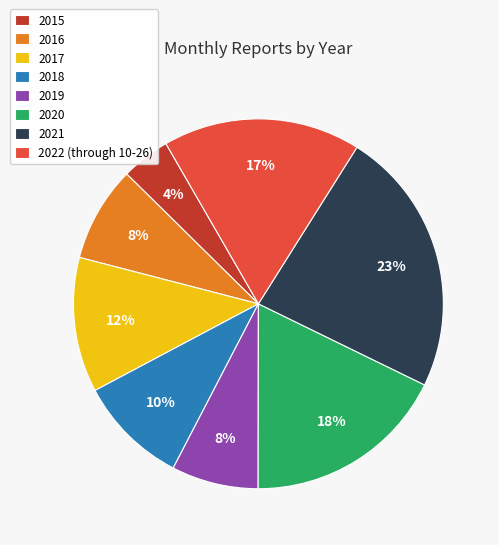

Between 2021 and 2022 (through 10-26), which is larger?

2021